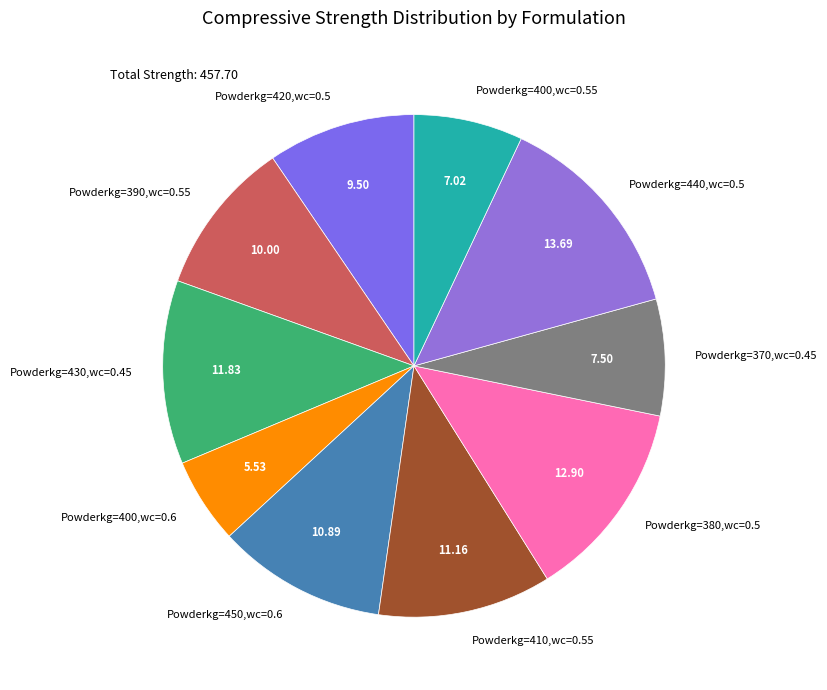

What is the ratio of the value at Powderkg=400,wc=0.55 to the value at Powderkg=400,wc=0.6?

1.3